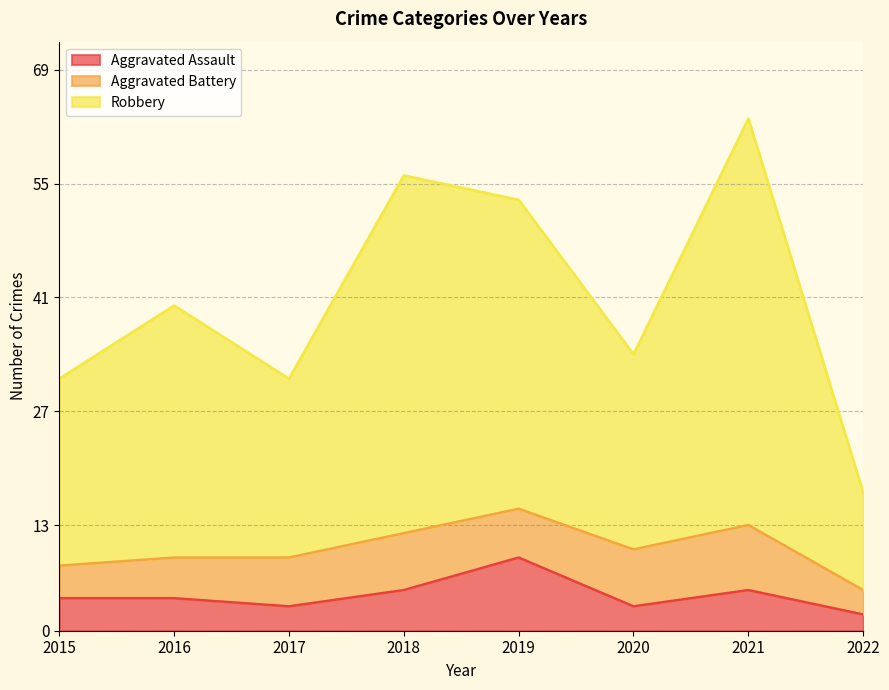

At which category is the sum across all series the highest?

2021